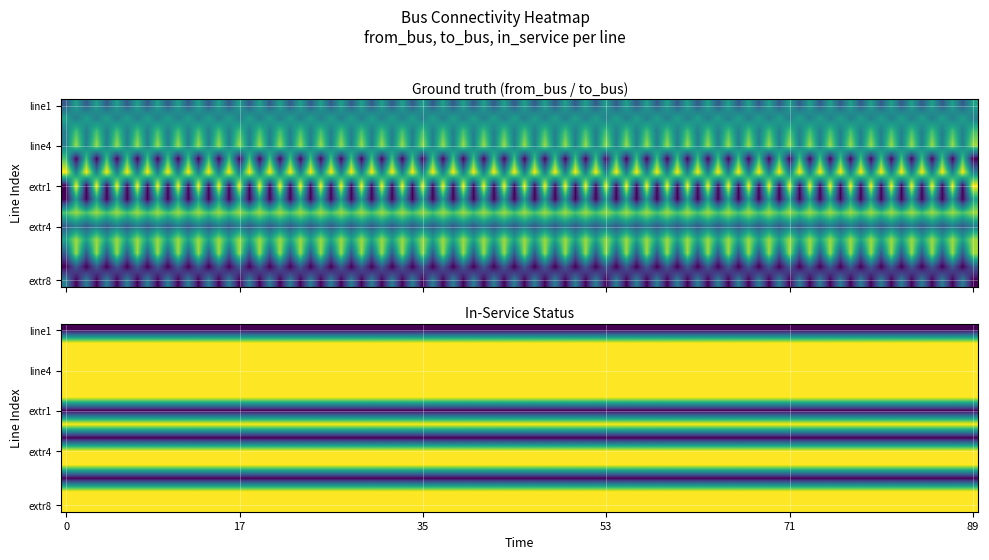

Reading right to left, transcribe all the data shown in this chart.

line1: 2=0	1=9	0=7
line2: 2=1	1=8	0=9
line3: 2=1	1=10	0=8
line4: 2=1	1=11	0=8
line5: 2=1	1=5	0=10
line6: 2=1	1=8	0=12
extr1: 2=0	1=12	0=5
extr2: 2=1	1=9	0=5
extr3: 2=0	1=11	0=10
extr4: 2=1	1=8	0=7
extr5: 2=1	1=11	0=9
extr6: 2=0	1=11	0=7
extr7: 2=1	1=7	0=5
extr8: 2=1	1=5	0=8